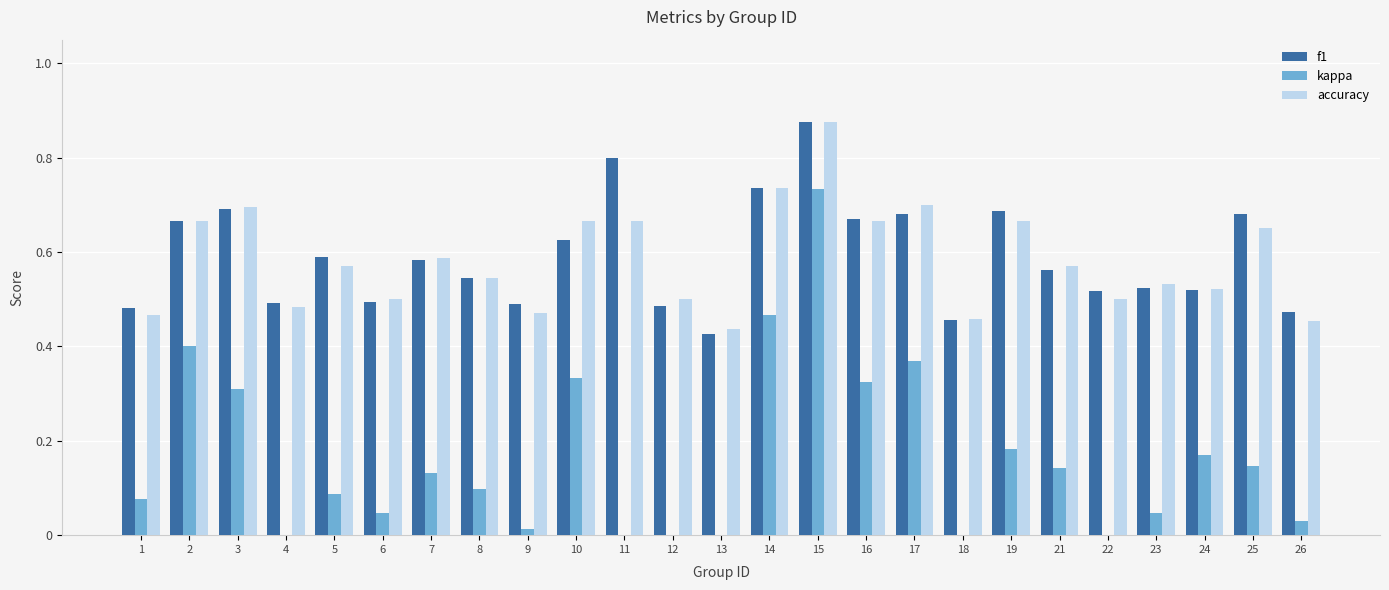

At which category is the sum across all series the highest?

15